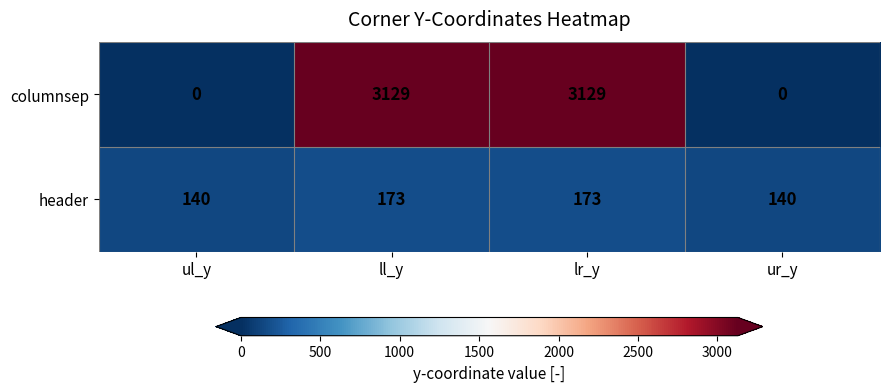

Reading right to left, transcribe all the data shown in this chart.

columnsep: 0	3129	3129	0
header: 140	173	173	140